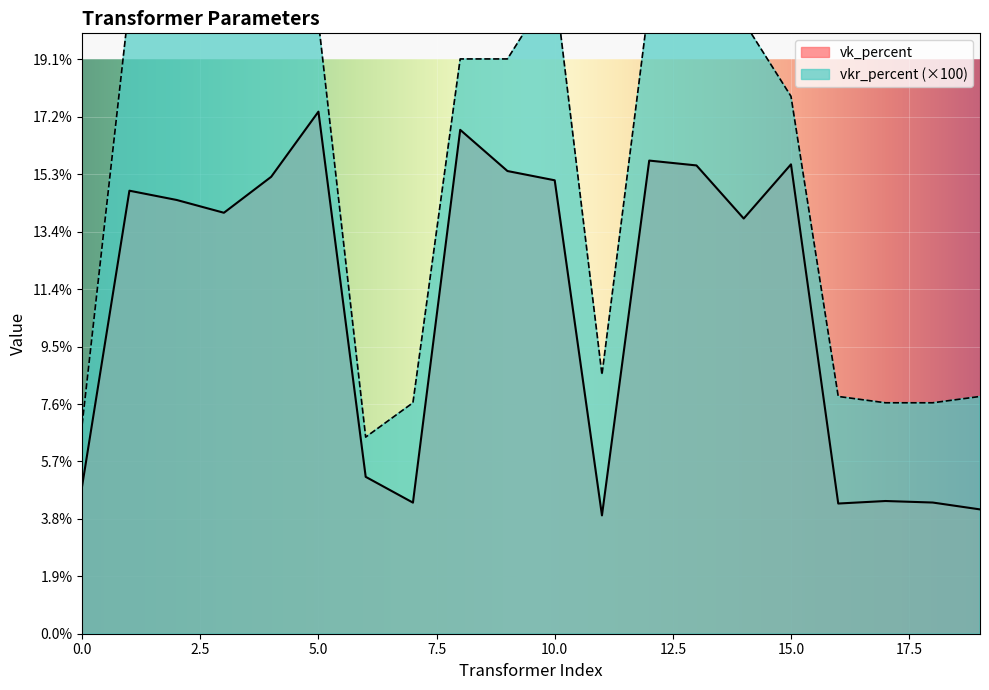

Reading left to right, extract all data points from this chart.

vk_percent: 4.9	14.7	14.4	14.0	15.2	17.3	5.2	4.4	16.7	15.4	15.1	3.9	15.7	15.6	13.8	15.6	4.3	4.4	4.4	4.1
vkr_percent: 6.9	21.0	21.6	24.3	22.8	20.3	6.5	7.7	19.1	19.1	21.6	8.6	21.0	22.2	20.3	17.8	7.9	7.7	7.7	7.9